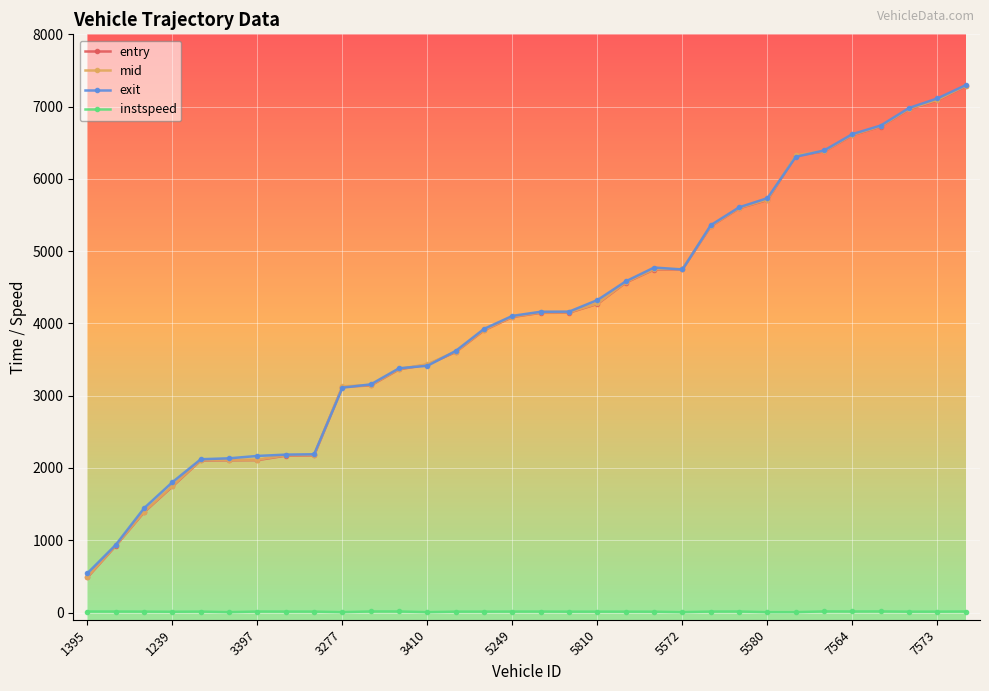

True or false: instspeed and entry intersect in this chart.

False